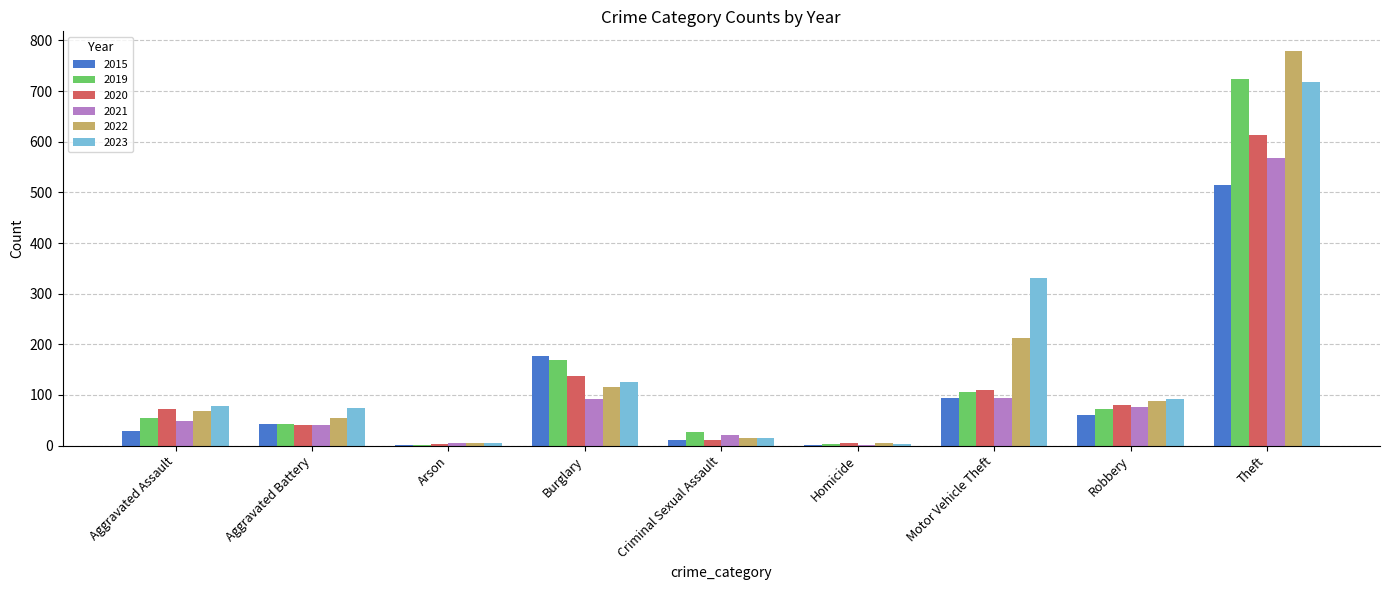

Is the value of 2015 at Theft greater than the value of 2021 at Theft?

No